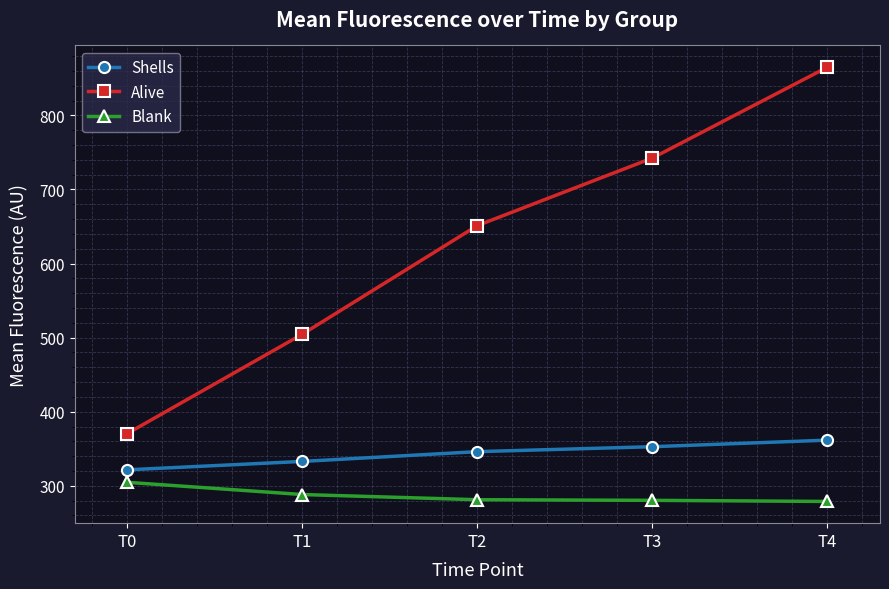

True or false: Blank has a value of 387.9 at T4.

False